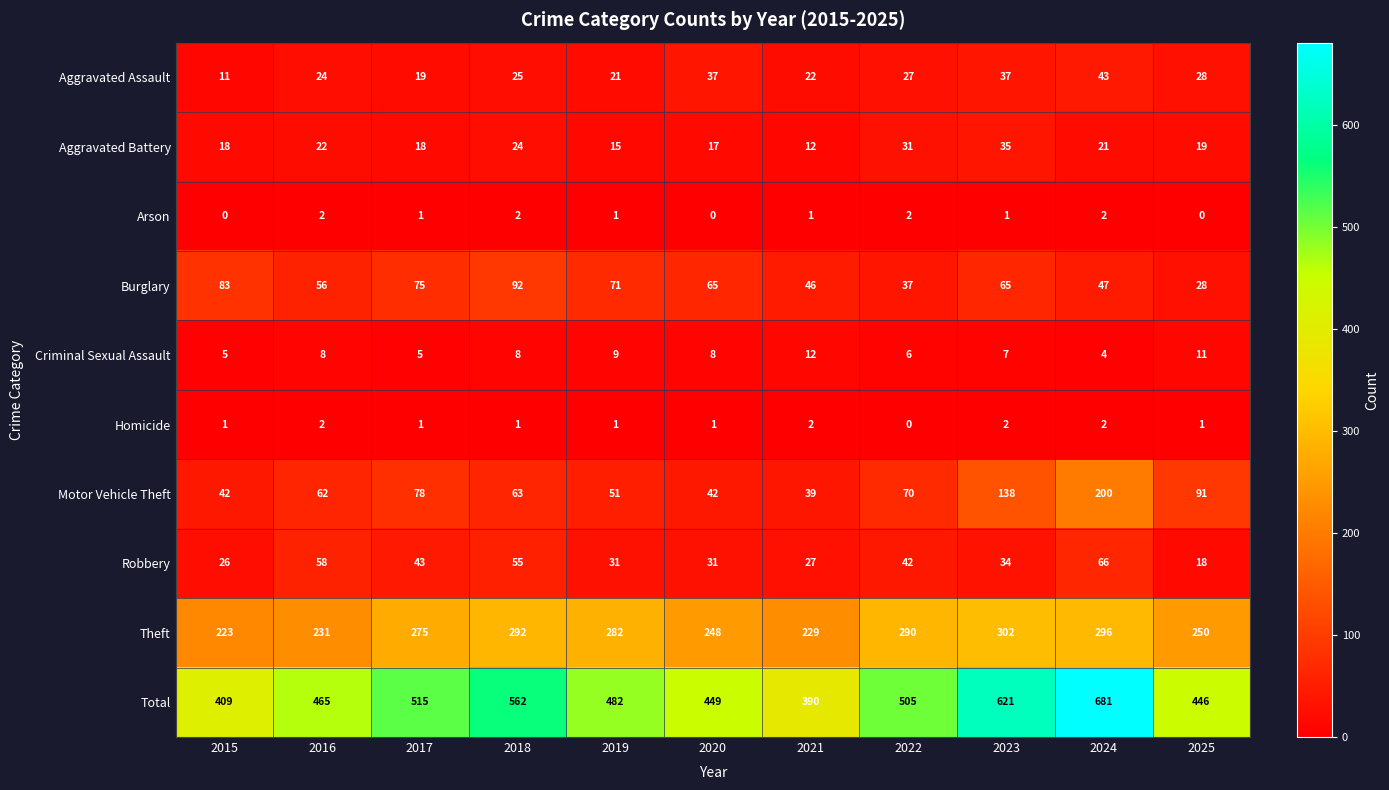

Which category has the highest value in the Criminal Sexual Assault series?

2021